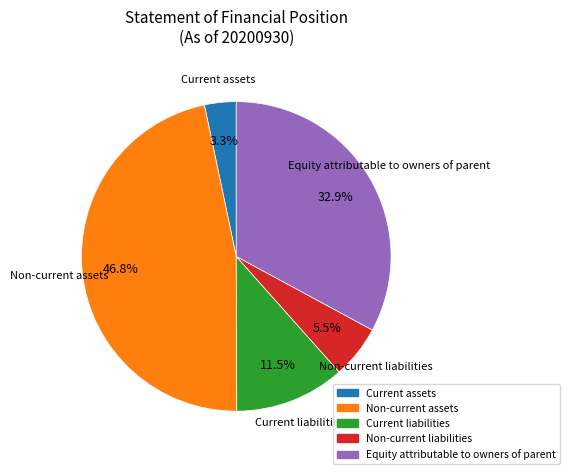

To the nearest percent, what portion does Equity attributable to owners of parent represent?

33%